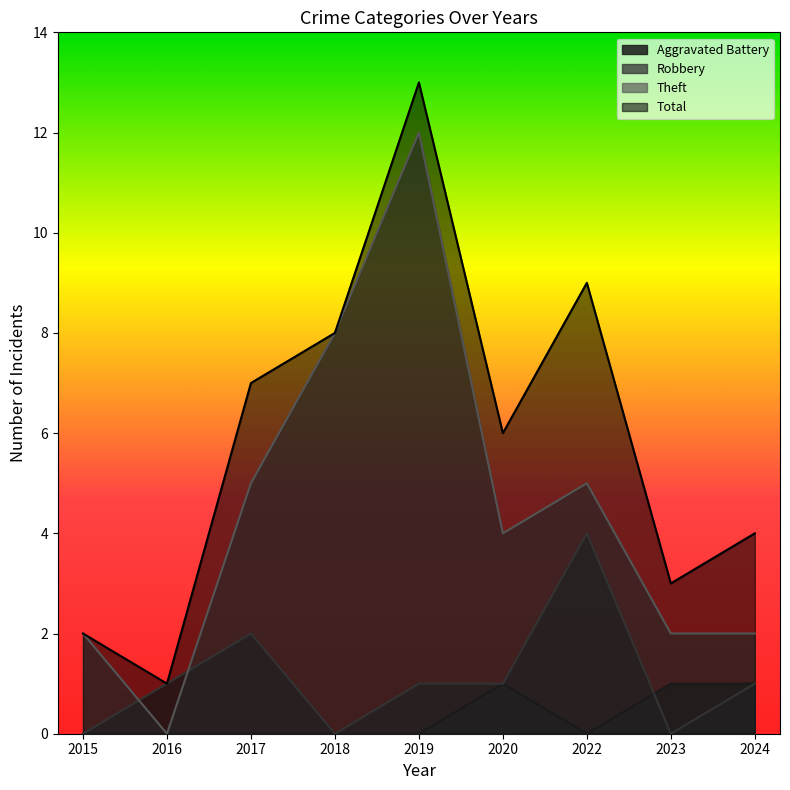

What is the total value across all series at 2017?

14